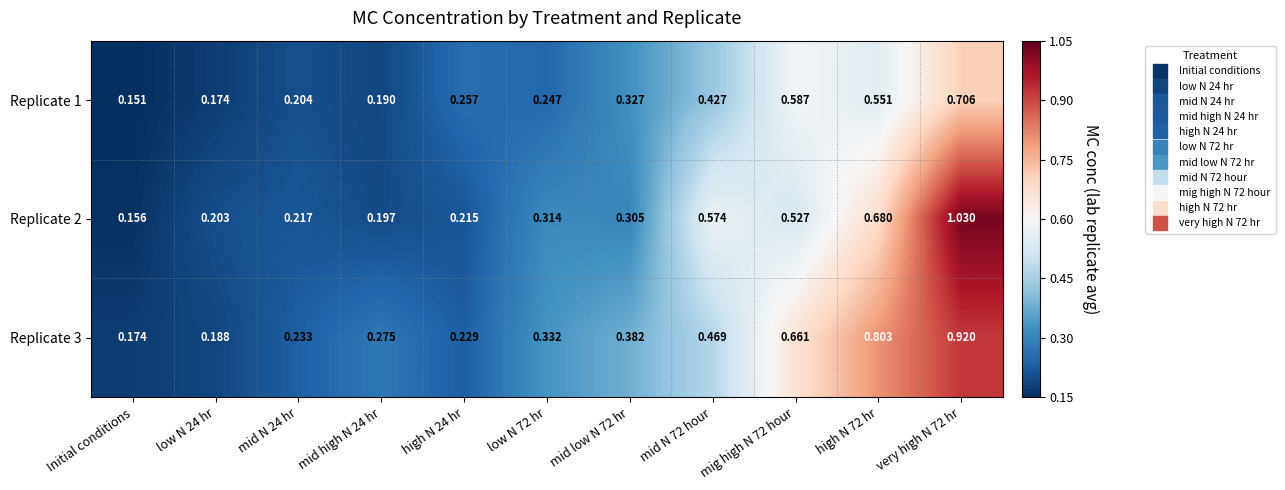

List the series in order of their peak value, lowest first.

Replicate 1, Replicate 3, Replicate 2